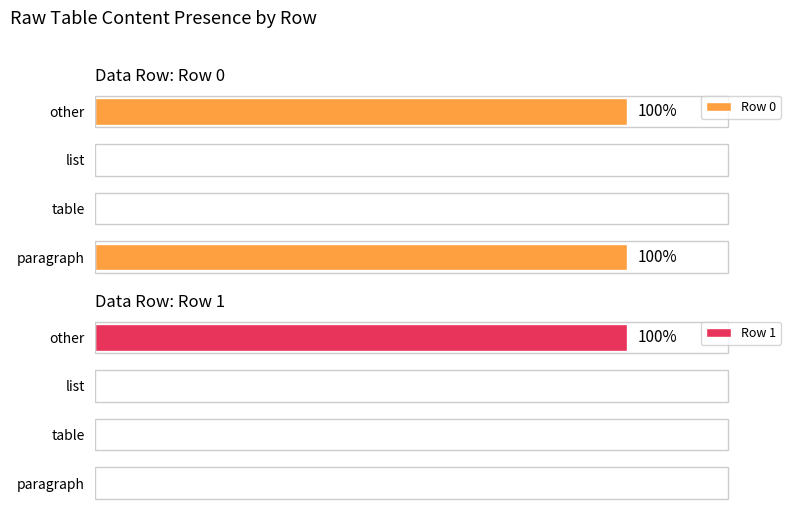

At how many categories does at least one series exceed 34?

2